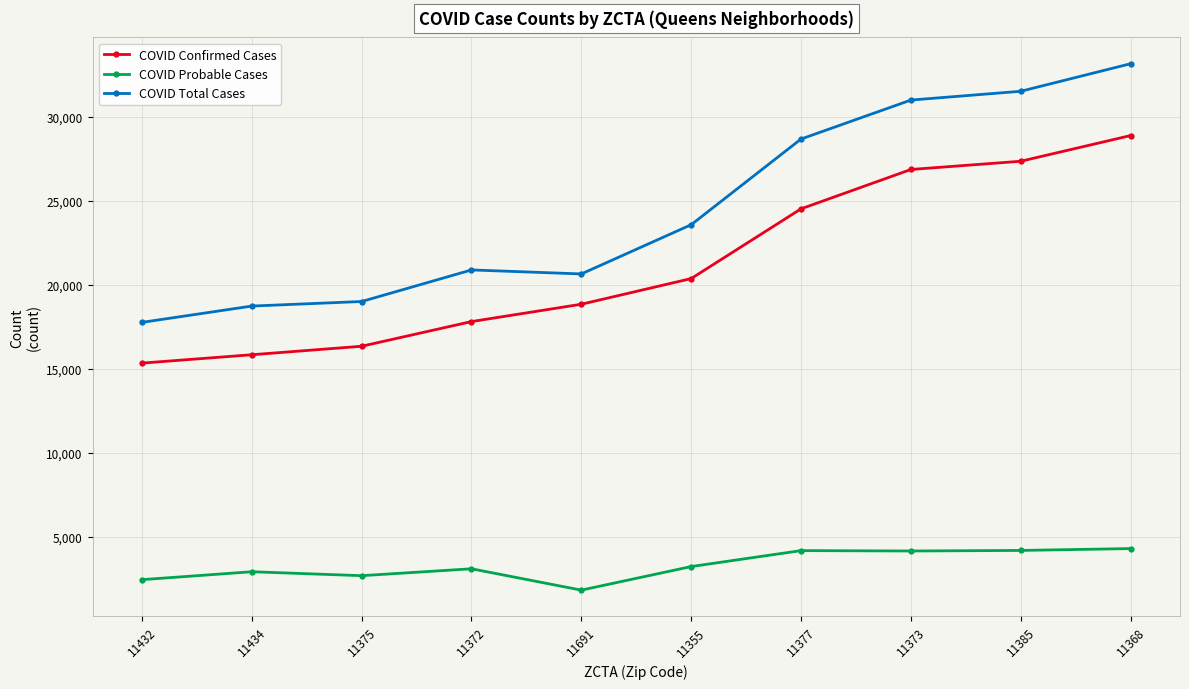

Is this an area chart (filled region under the line)?

No